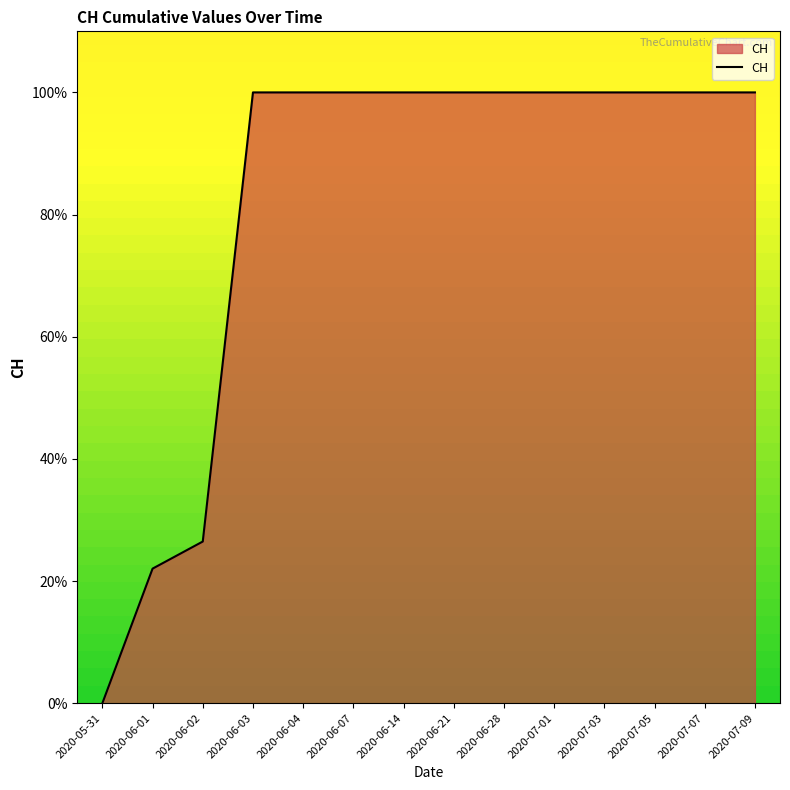

Which category has the lowest value across all series?

2020-05-31